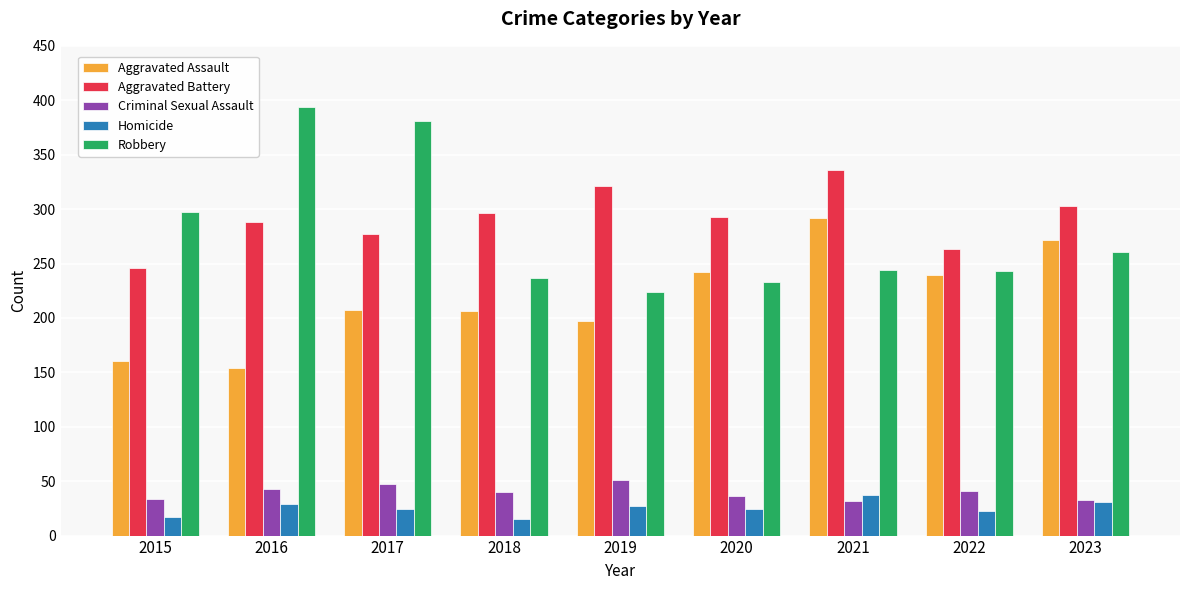

What is the value of the Aggravated Battery bar at the 9th from the left?

303